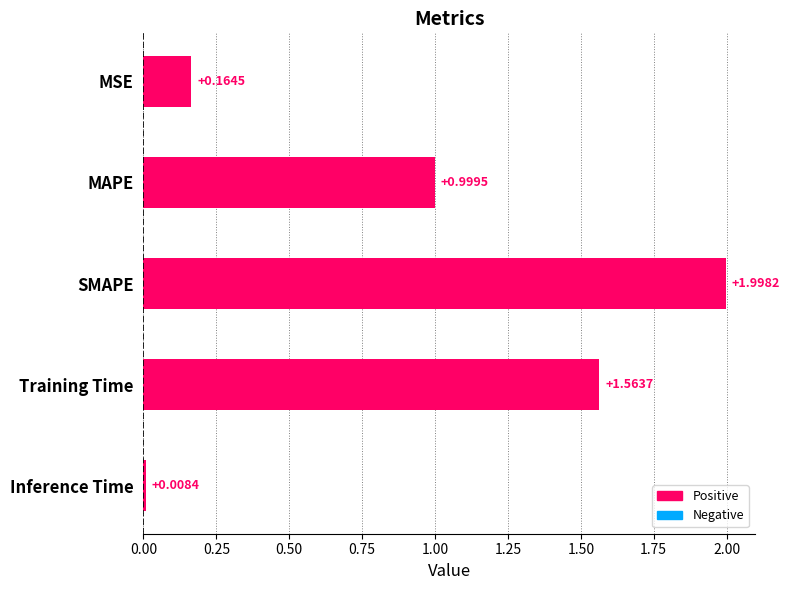

At which category does the chart reach its minimum across all series?

Inference Time